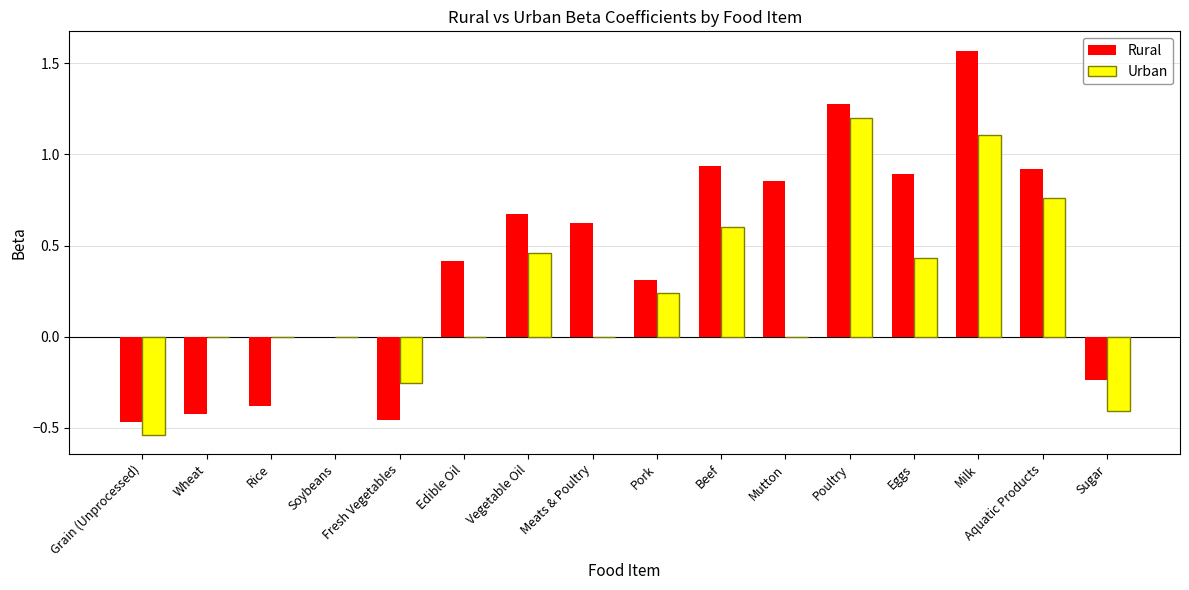

Is the value of Rural at Mutton greater than the value of Urban at Mutton?

Yes